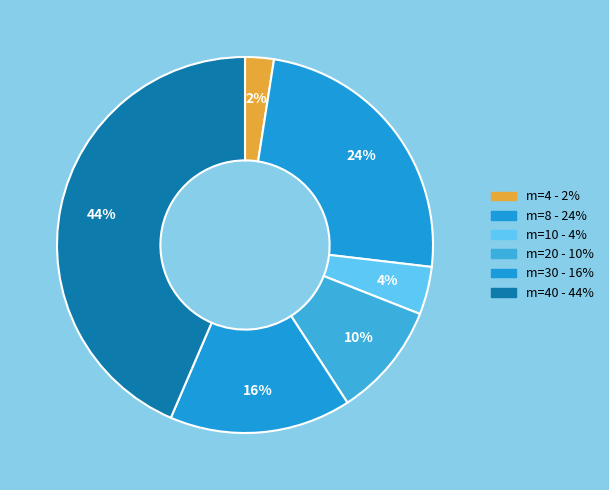

Count the number of slices in the pie.

6